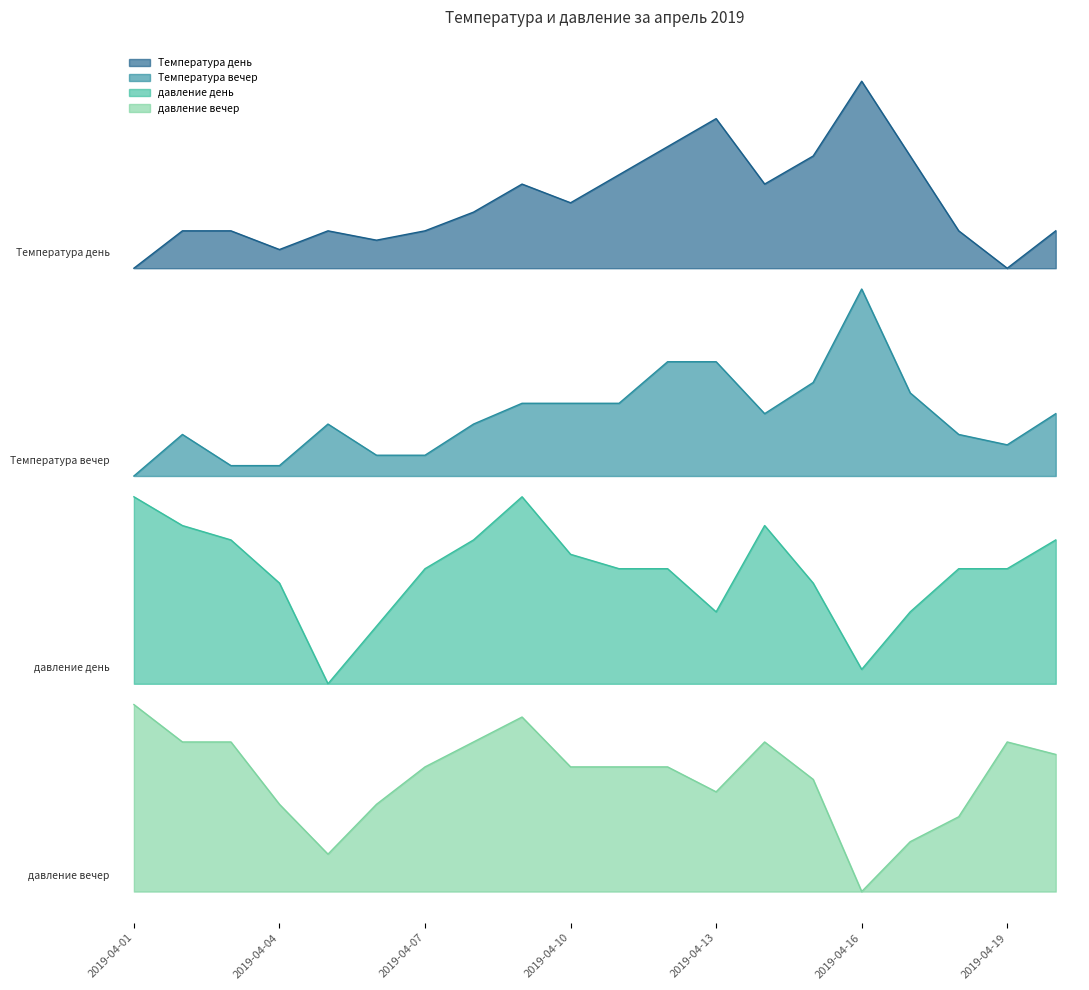

List the series in order of their peak value, lowest first.

давление вечер, давление день, Температура вечер, Температура день